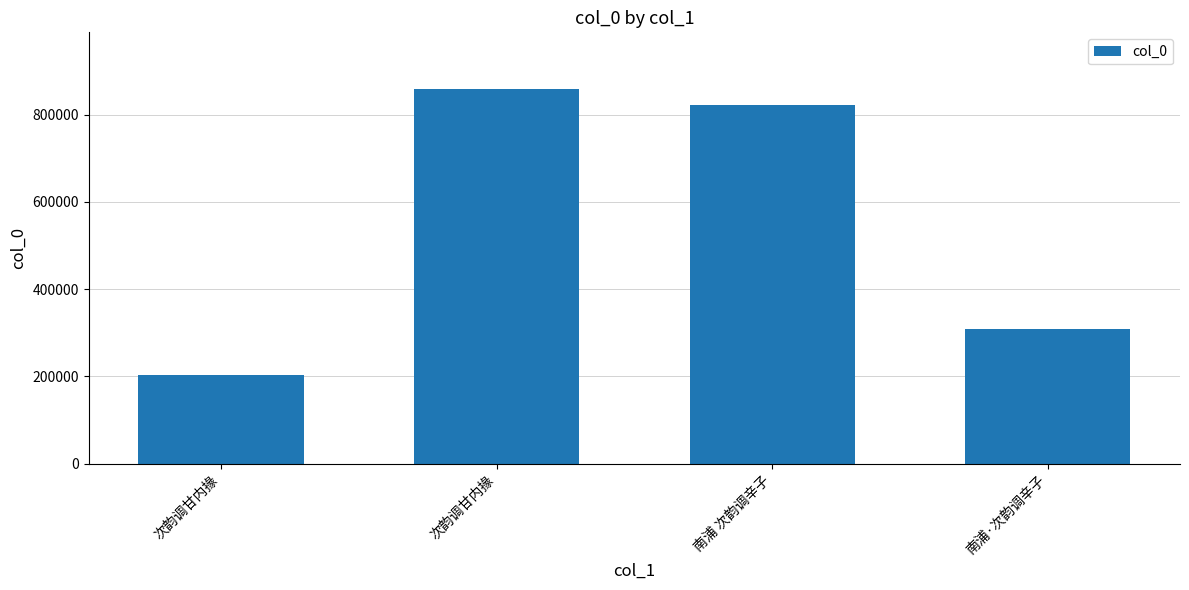

How many data points does each series have?

4